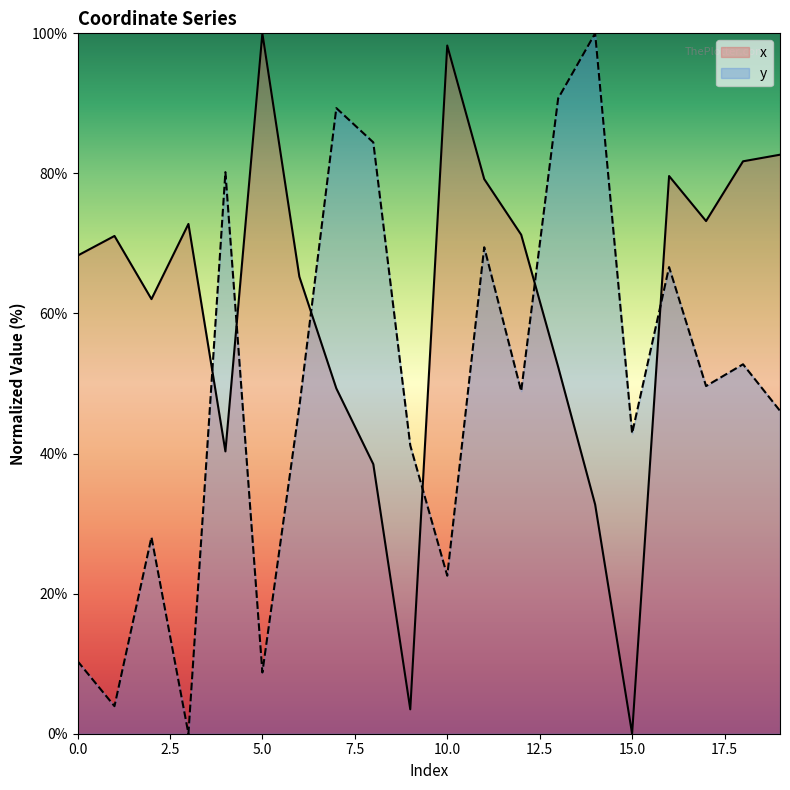

The x series shows 68.7 at 5.0. True or false?

False